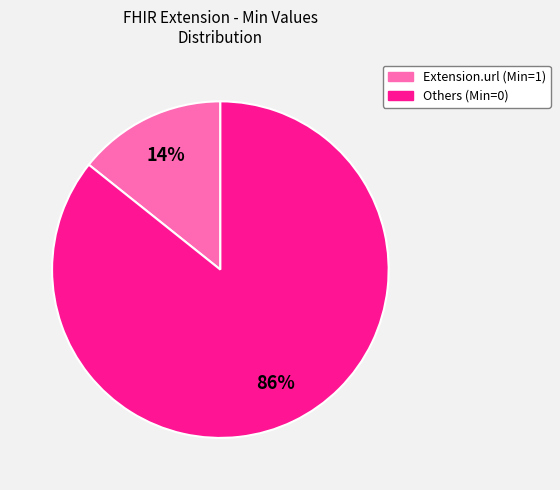

To the nearest percent, what is the average slice percentage?

50%